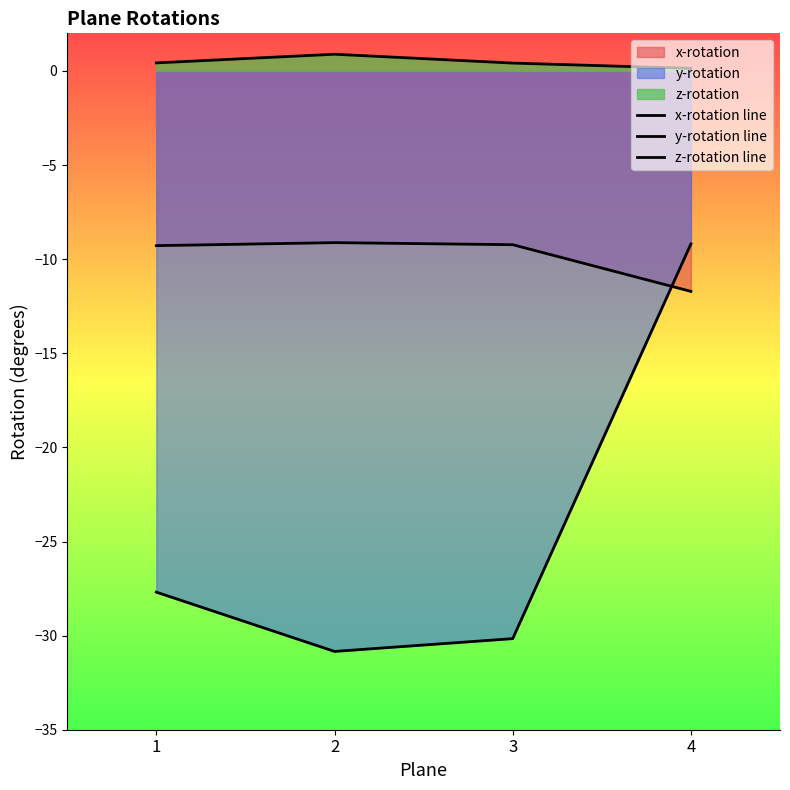

Which series changed the most between 2 and 3?

y-rotation line